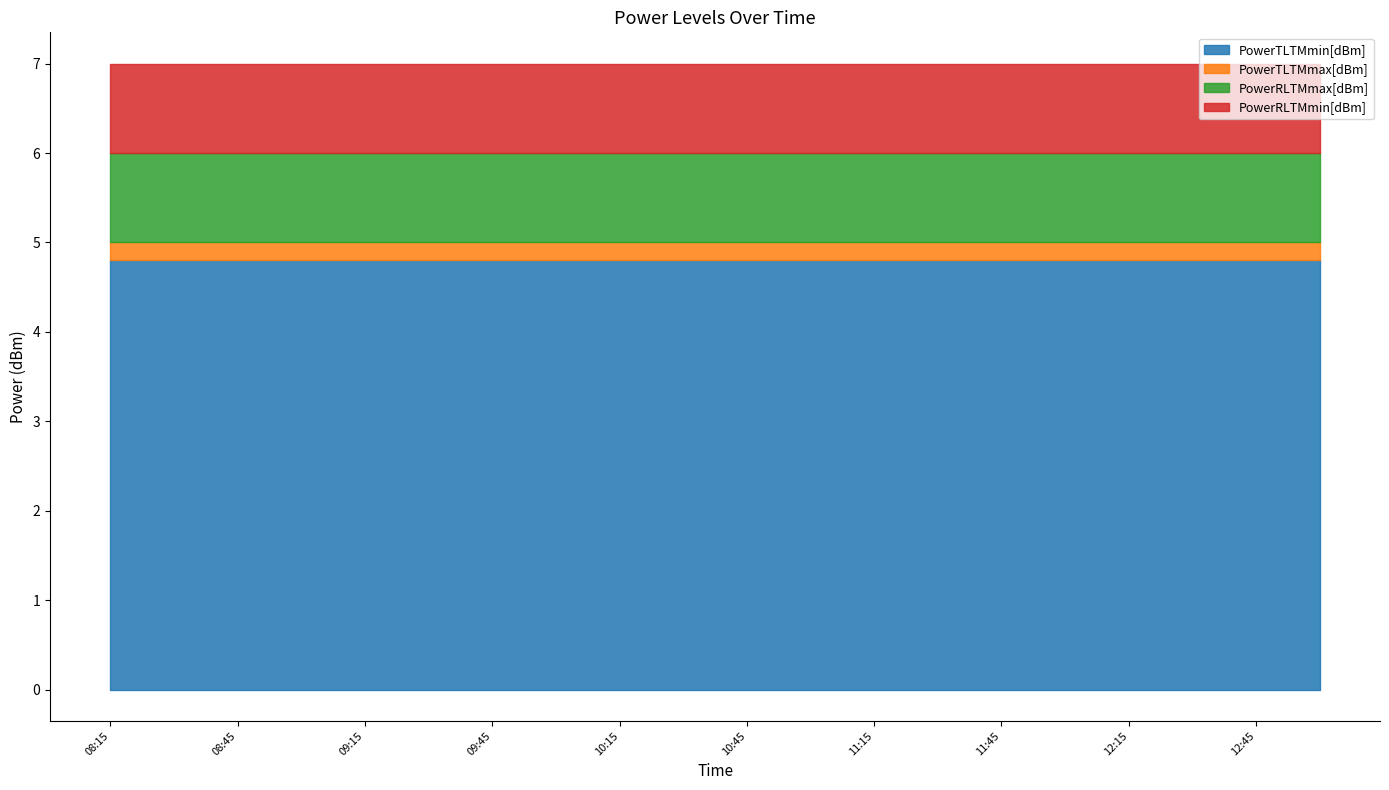

Which has a higher value, 12:15 or 08:30?

12:15